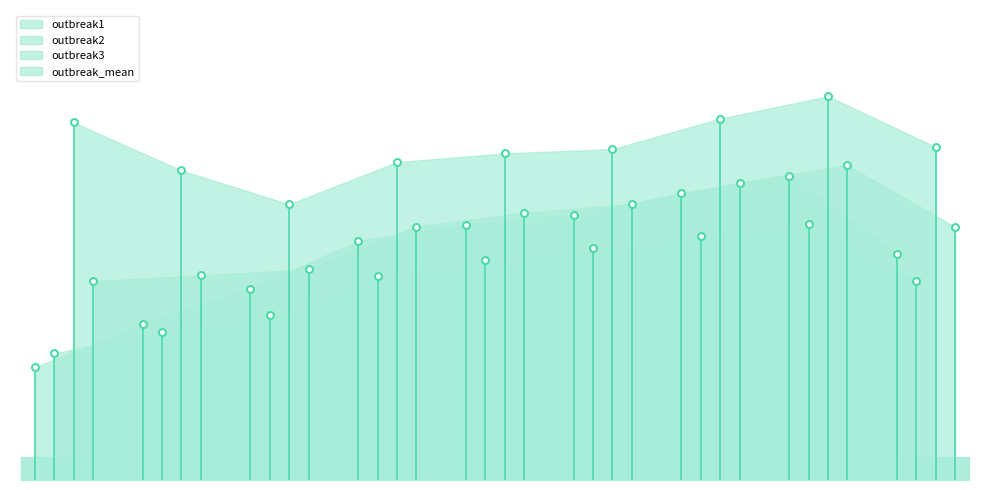

The value of outbreak1 at step1 is 0.2. True or false?

False